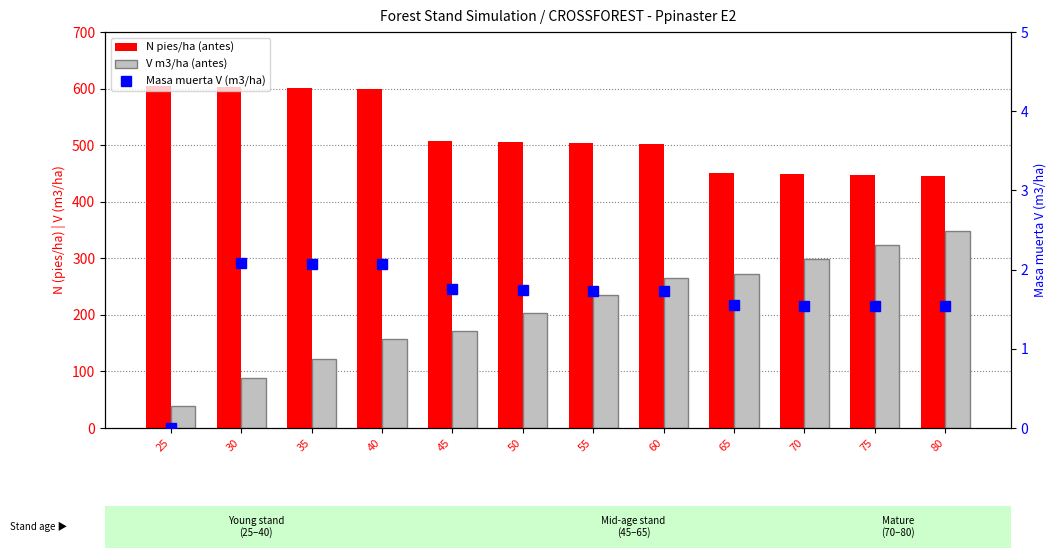

At which category is the sum across all series the highest?

80